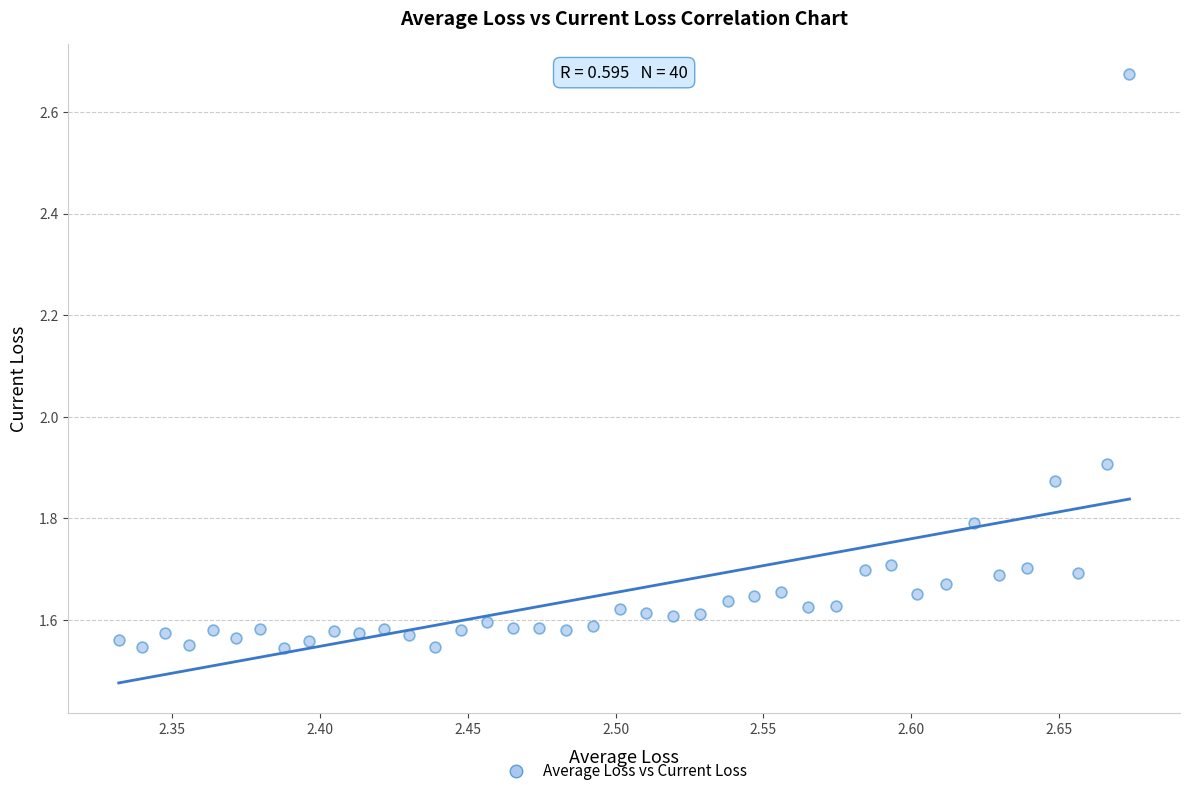

What is the range of X values (max minus min)?

0.3